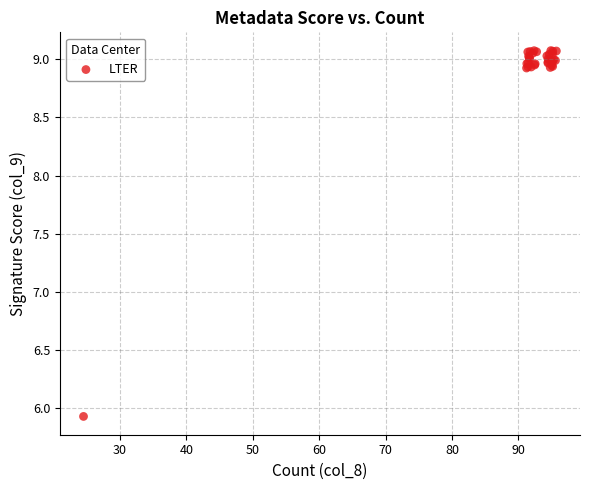

What Y value in the scatter plot is closest to 7?

5.9